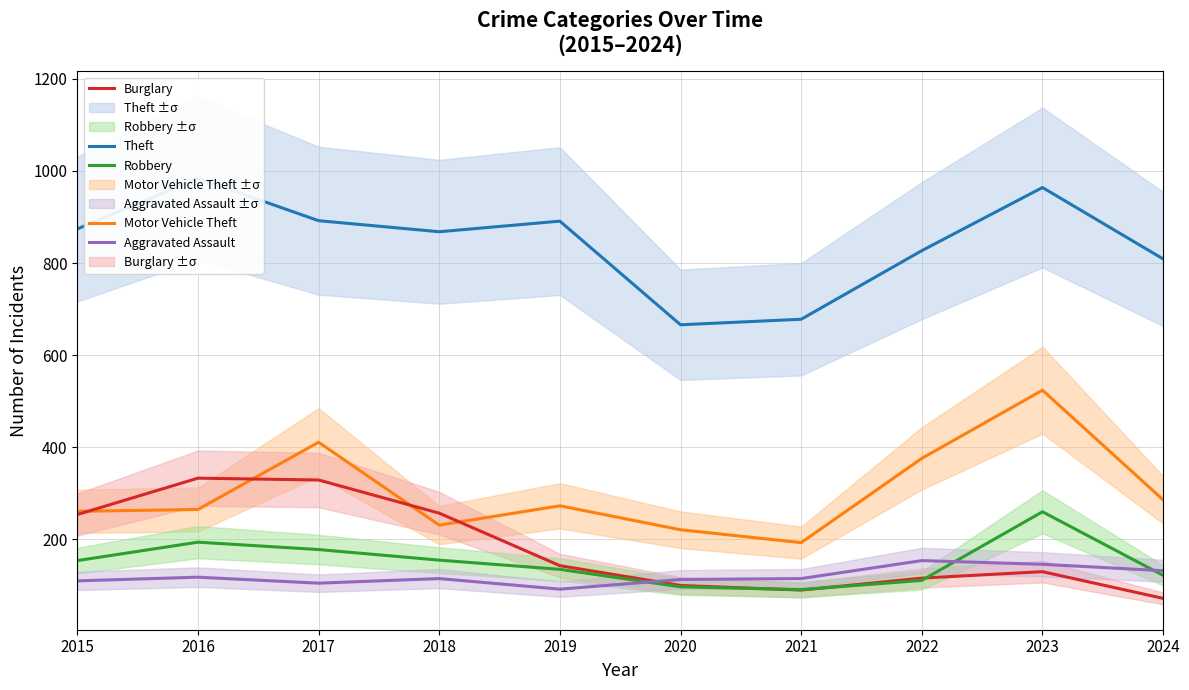

Reading left to right, transcribe all the data shown in this chart.

Theft: 874	984	892	868	891	666	678	827	964	809
Motor Vehicle Theft: 261	265	411	231	273	221	193	376	524	286
Burglary: 254	333	329	257	143	100	90	116	130	72
Robbery: 154	194	178	155	135	97	91	111	260	122
Aggravated Assault: 110	118	105	115	92	113	115	154	146	132